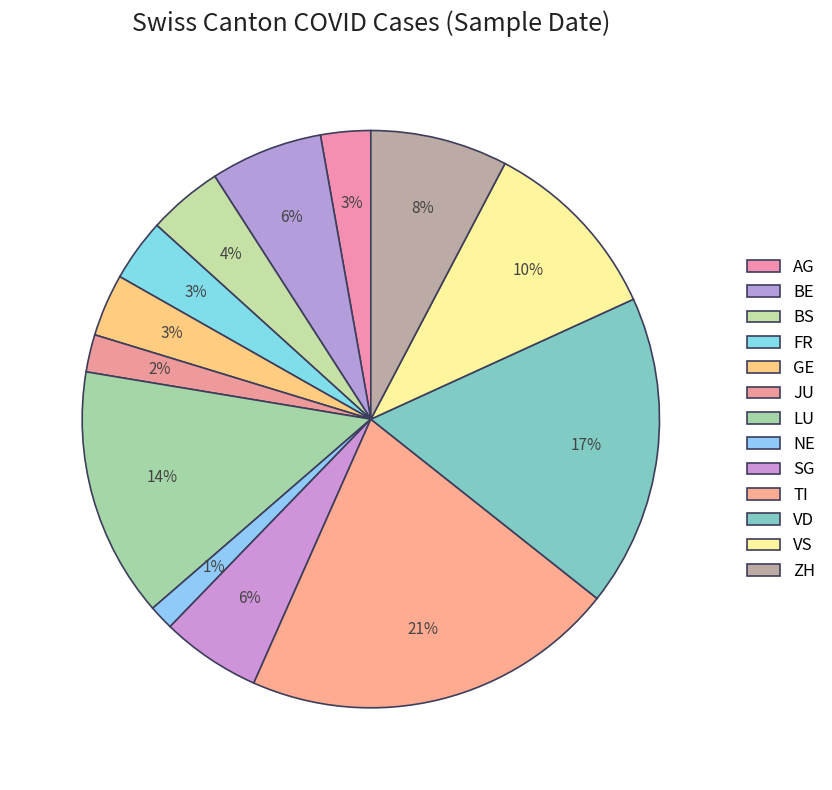

How many segments does this pie chart have?

13